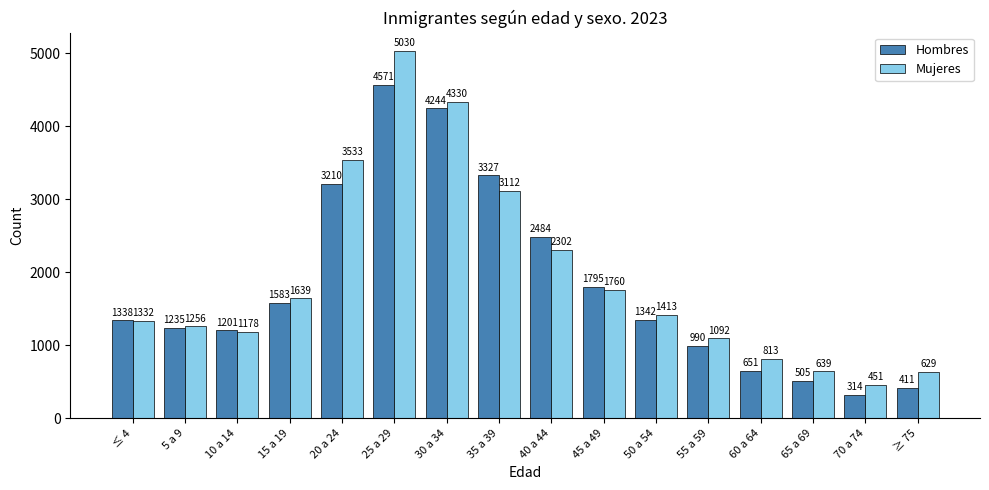

Is the value of Hombres at 40 a 44 greater than the value of Mujeres at 25 a 29?

No